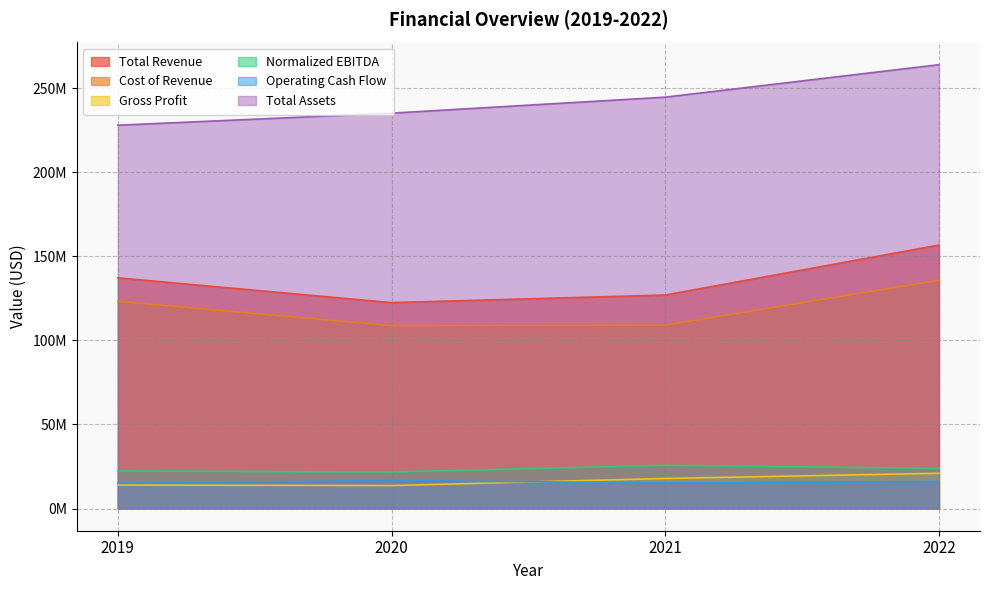

What is the difference between the second highest and minimum values in the Total Assets series?

16681000